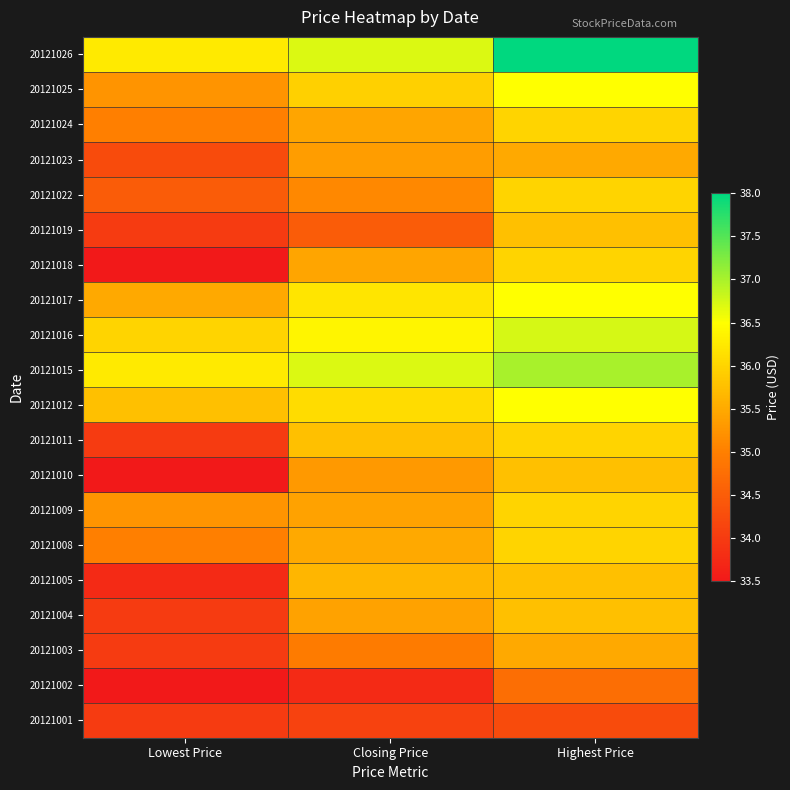

Reading left to right, what are all the values shown in this chart?

20121001: Lowest Price=34.0	Closing Price=34.1	Highest Price=34.2
20121002: Lowest Price=33.5	Closing Price=33.8	Highest Price=34.8
20121003: Lowest Price=34.0	Closing Price=35.0	Highest Price=35.5
20121004: Lowest Price=34.0	Closing Price=35.4	Highest Price=35.8
20121005: Lowest Price=33.8	Closing Price=35.6	Highest Price=35.8
20121008: Lowest Price=35.0	Closing Price=35.5	Highest Price=36.0
20121009: Lowest Price=35.2	Closing Price=35.4	Highest Price=36.0
20121010: Lowest Price=33.5	Closing Price=35.3	Highest Price=35.8
20121011: Lowest Price=34.0	Closing Price=35.8	Highest Price=36.0
20121012: Lowest Price=35.8	Closing Price=36.1	Highest Price=36.5
20121015: Lowest Price=36.2	Closing Price=36.7	Highest Price=37.0
20121016: Lowest Price=36.0	Closing Price=36.4	Highest Price=36.8
20121017: Lowest Price=35.5	Closing Price=36.2	Highest Price=36.5
20121018: Lowest Price=33.5	Closing Price=35.5	Highest Price=36.0
20121019: Lowest Price=34.0	Closing Price=34.5	Highest Price=35.8
20121022: Lowest Price=34.5	Closing Price=35.1	Highest Price=36.0
20121023: Lowest Price=34.2	Closing Price=35.4	Highest Price=35.5
20121024: Lowest Price=35.0	Closing Price=35.5	Highest Price=36.0
20121025: Lowest Price=35.2	Closing Price=36.0	Highest Price=36.5
20121026: Lowest Price=36.2	Closing Price=36.7	Highest Price=38.0